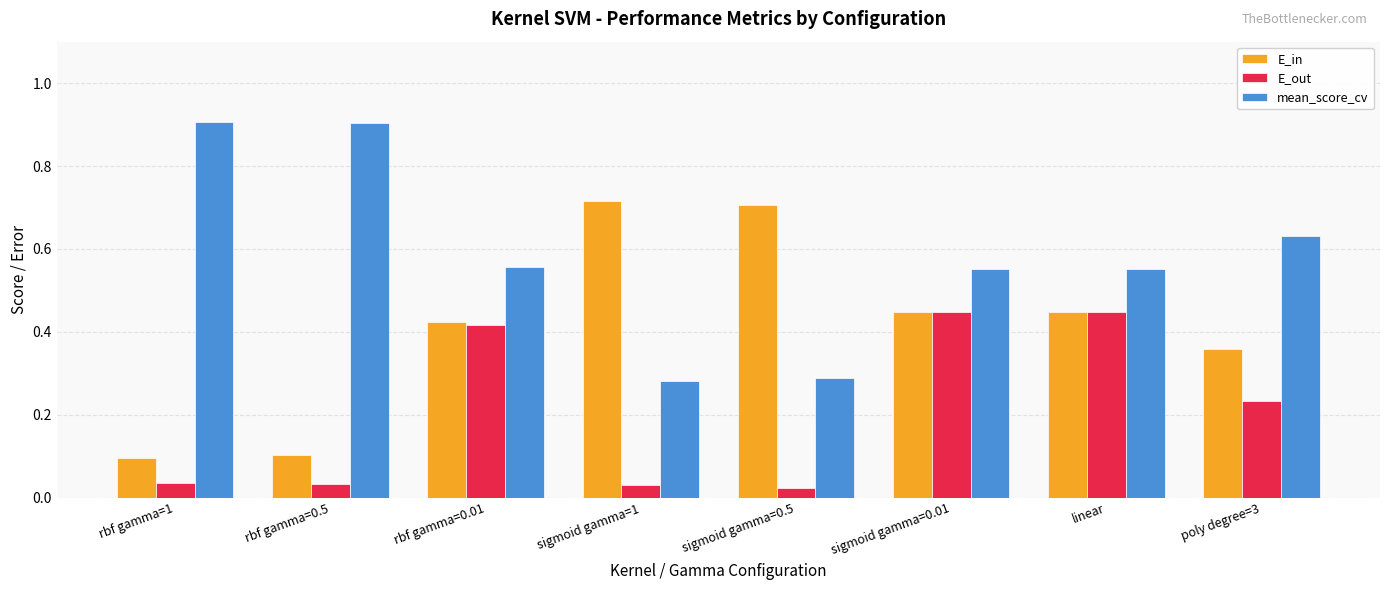

What is the label of the 2nd bar from the right?

linear